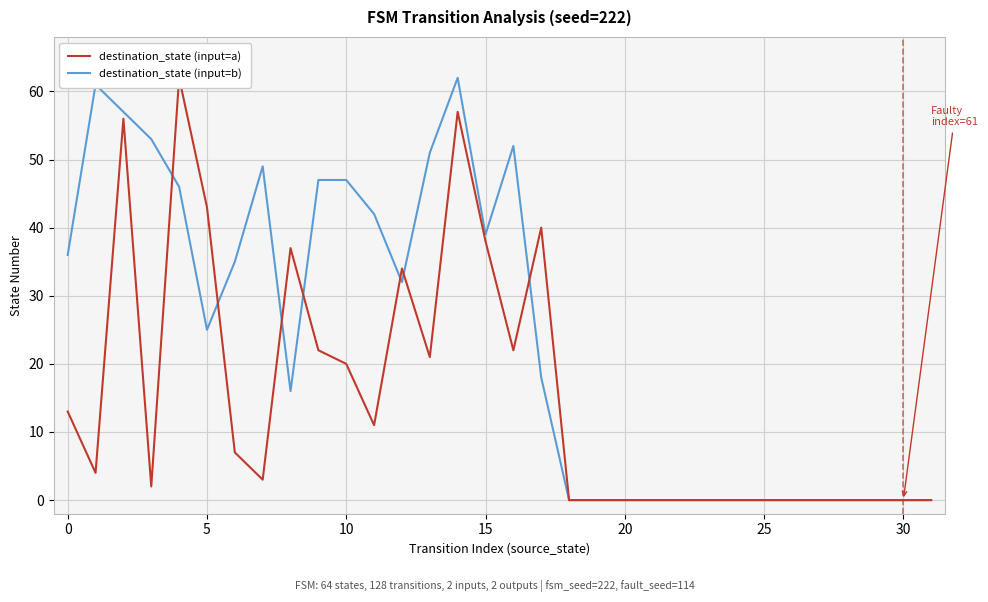

Which category has the lowest value across all series?

18